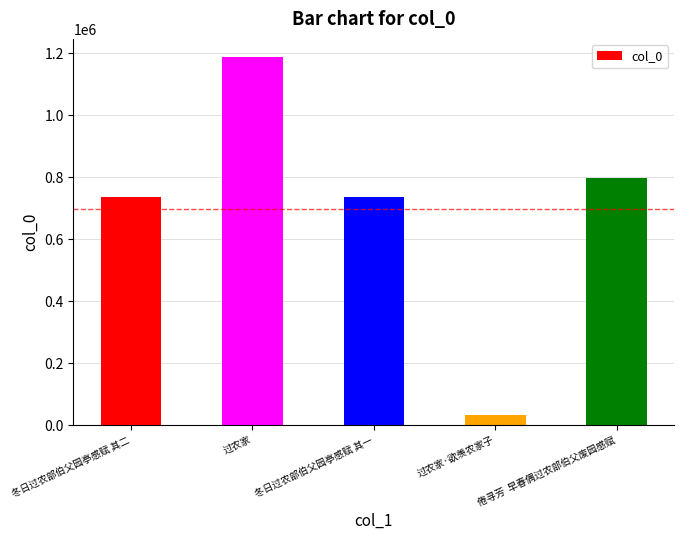

The value at 过农家 is 1187749. True or false?

True